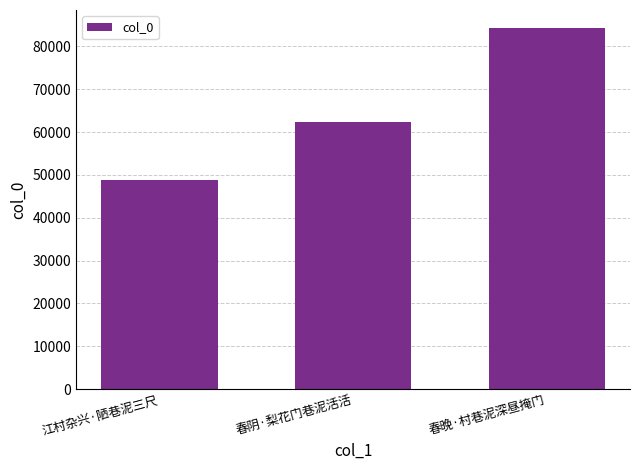

The value at 江村杂兴·陋巷泥三尺 is 13384. True or false?

False